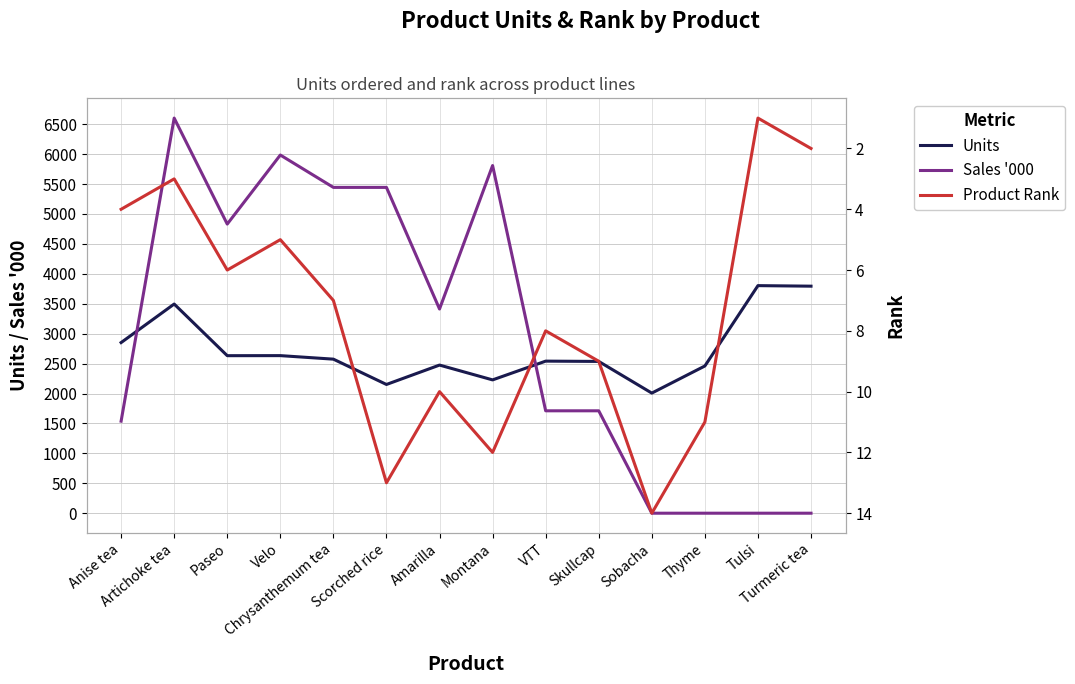

Between Scorched rice and Skullcap, which is larger?

Skullcap